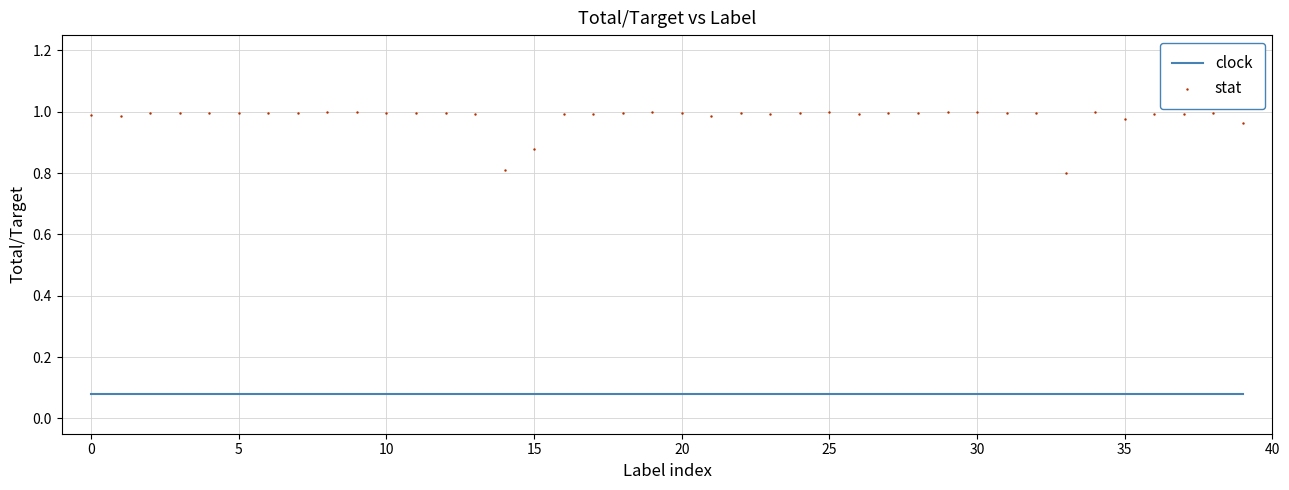

How many points are shown in the scatter plot?

40